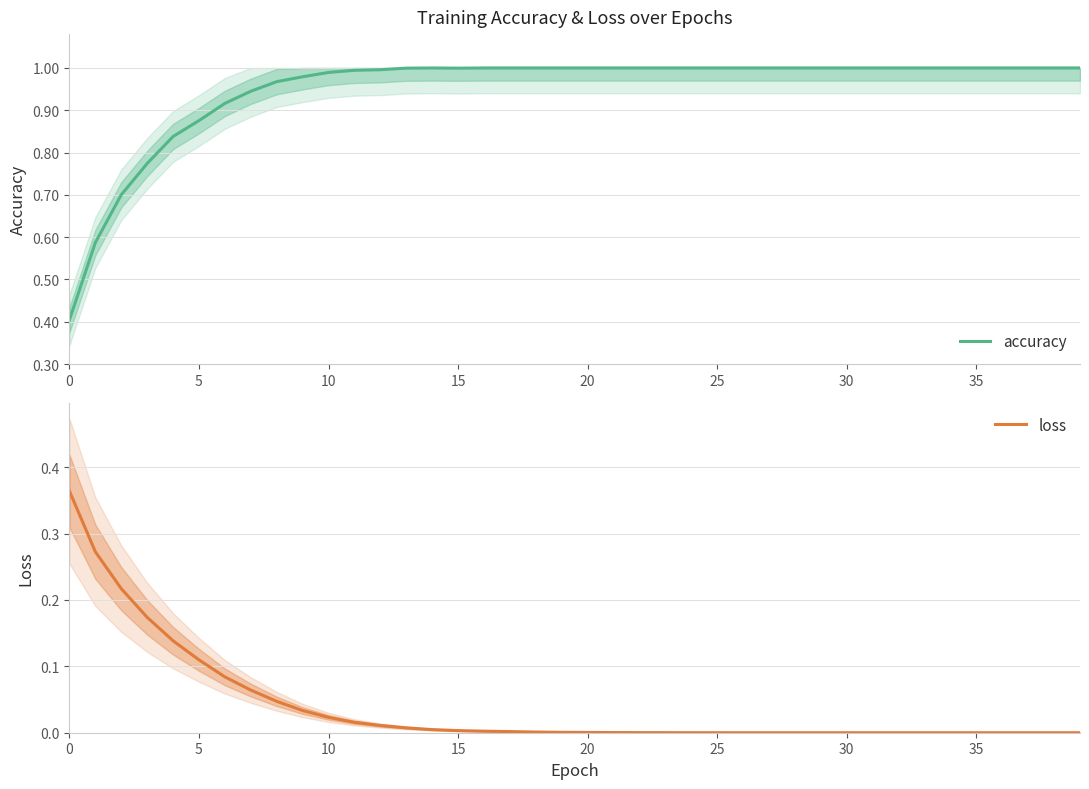

What is the label of the 12th point from the left?

11